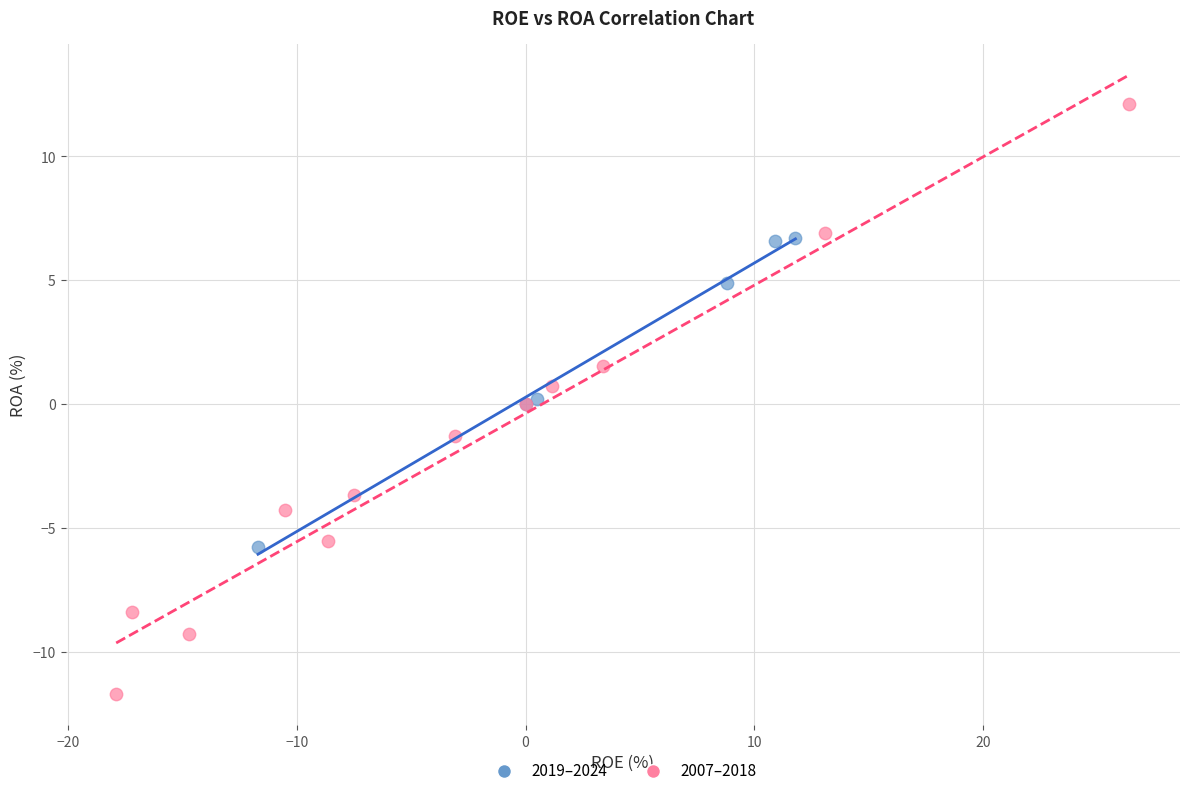

Which series has the widest spread of Y values?

2007–2018